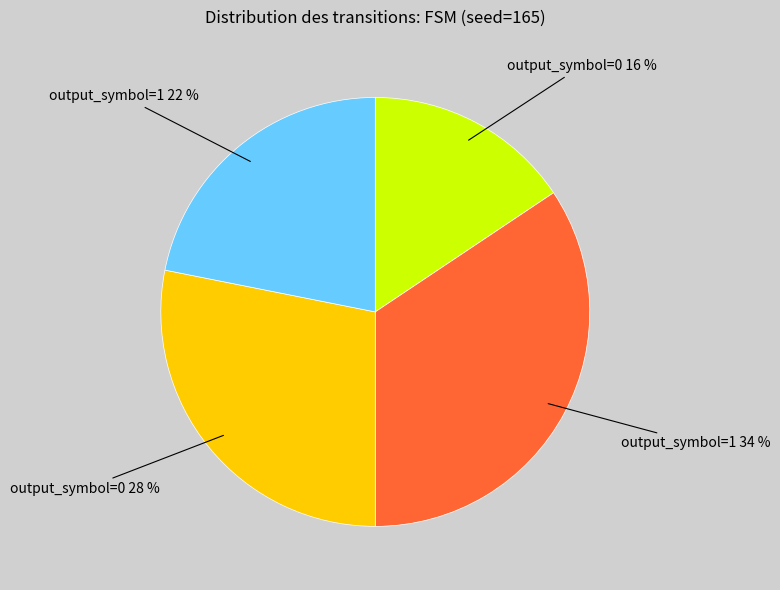

How many segments does this pie chart have?

4